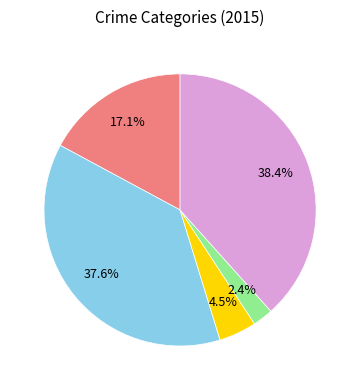

Is there a majority slice in this chart?

No